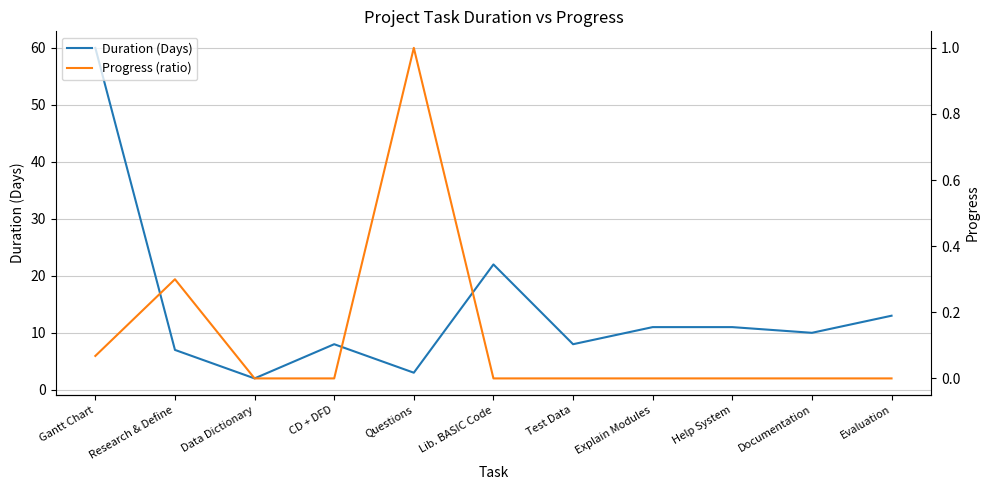

Rank the series by their maximum value, from highest to lowest.

Duration (Days), Progress (ratio)